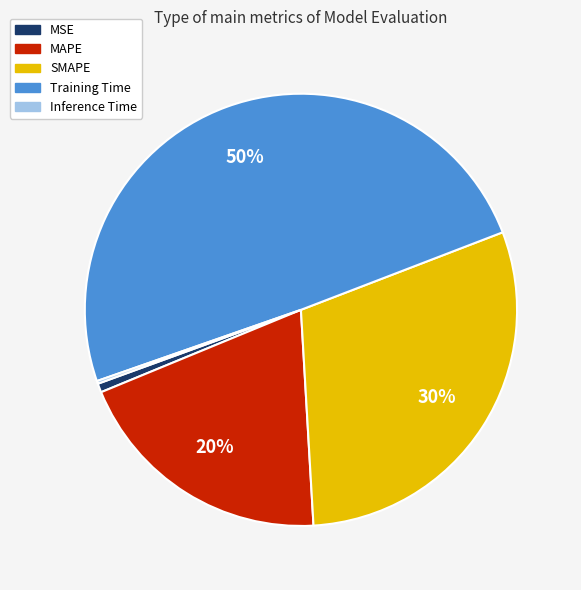

Which slice is the largest?

Training Time